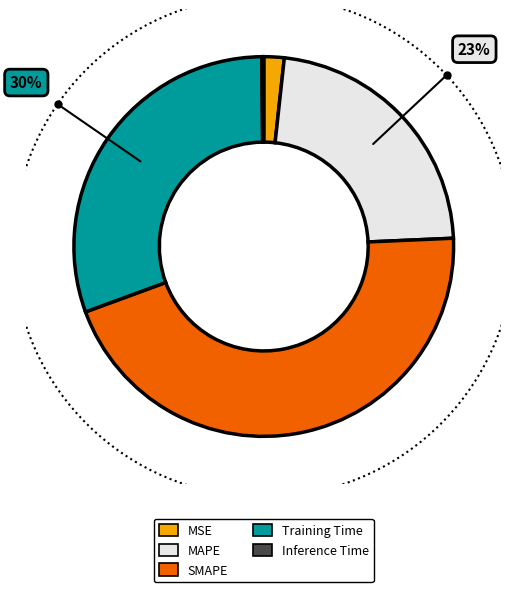

To the nearest percent, what is the difference between the SMAPE and Inference Time slice percentages?

45%